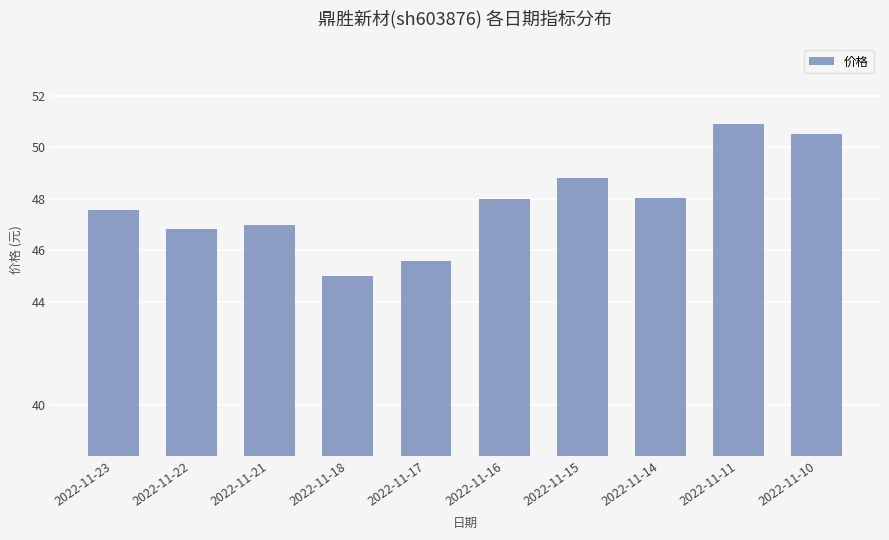

Reading right to left, extract all data points from this chart.

2022-11-10=50.5	2022-11-11=50.9	2022-11-14=48.0	2022-11-15=48.8	2022-11-16=48.0	2022-11-17=45.6	2022-11-18=45.0	2022-11-21=47.0	2022-11-22=46.8	2022-11-23=47.6